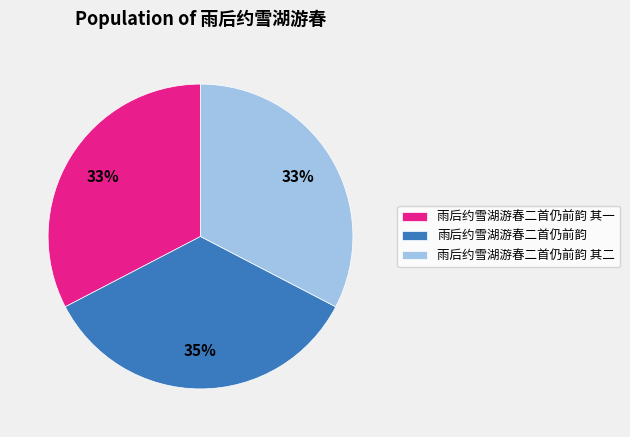

What percentage is the 雨后约雪湖游春二首仍前韵 其一 slice, to the nearest percent?

33%